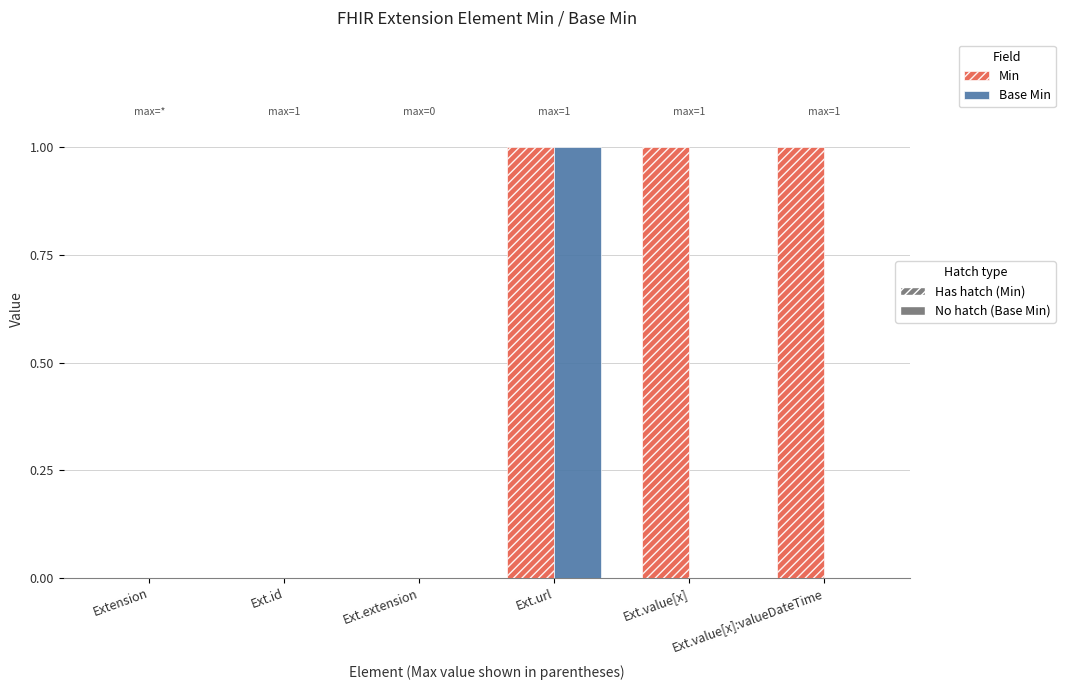

At which category is the sum across all series the highest?

Ext.url